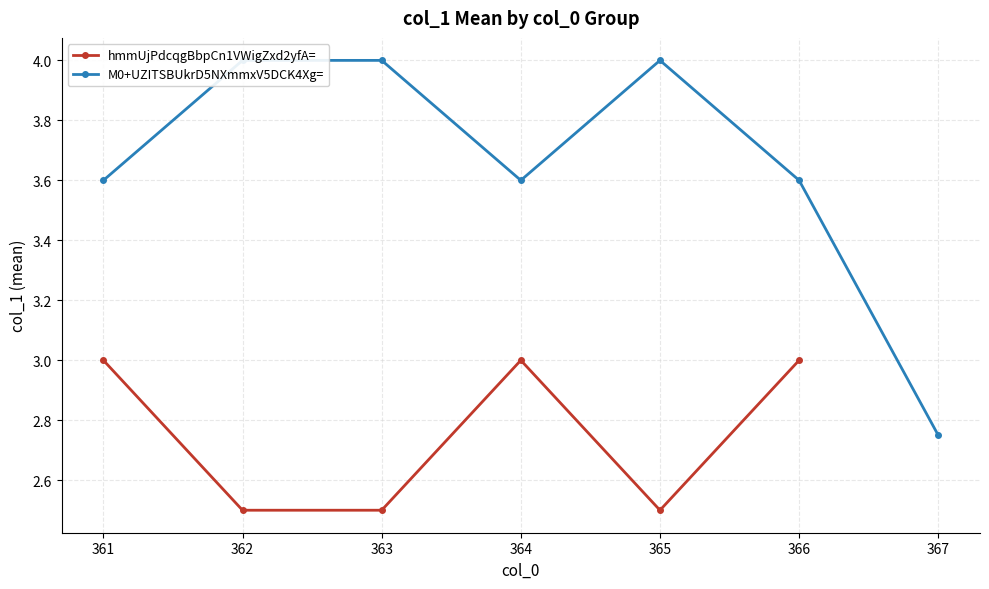

List the series in order of their peak value, lowest first.

hmmUjPdcqgBbpCn1VWigZxd2yfA=, M0+UZITSBUkrD5NXmmxV5DCK4Xg=